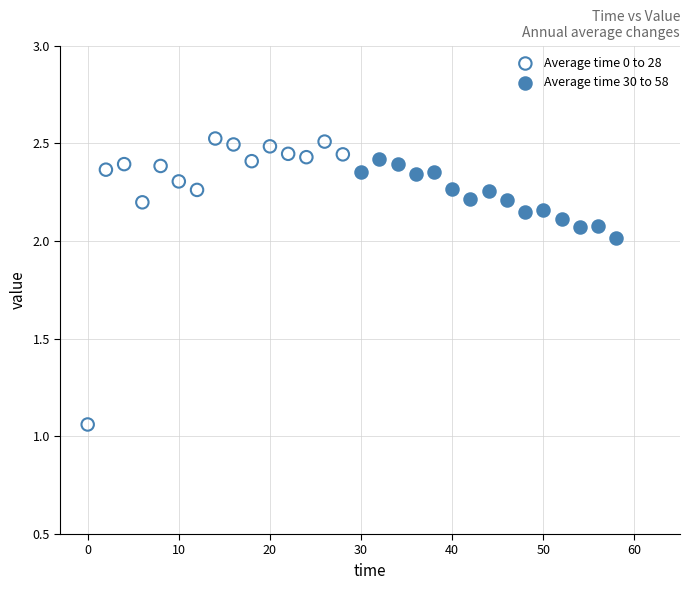

Which series contains the lowest Y value?

Average time 0 to 28